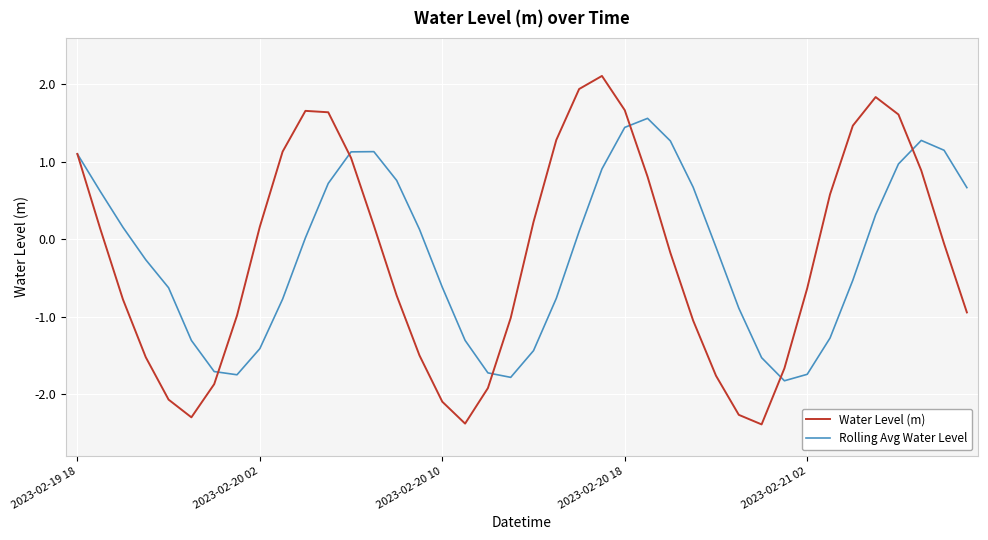

Rank the series by their maximum value, from lowest to highest.

Rolling Avg Water Level, Water Level (m)